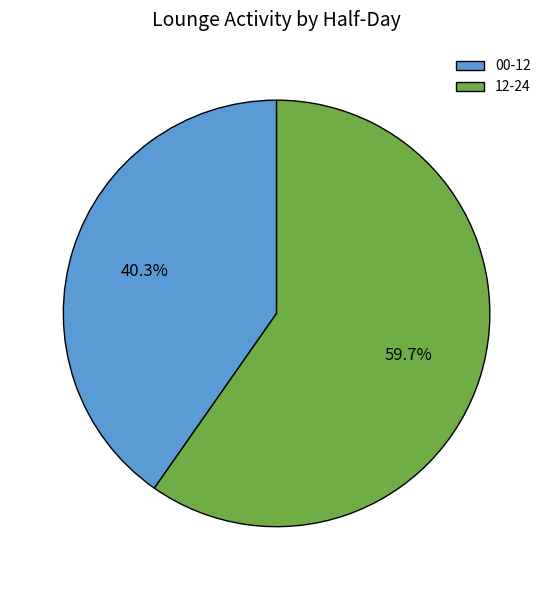

Between 00-12 and 12-24, which is larger?

12-24